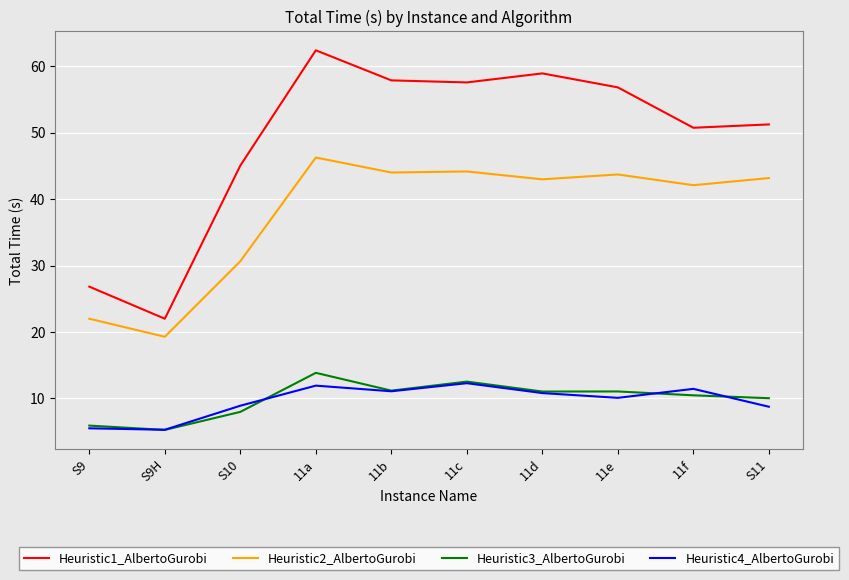

How many lines are shown in the chart?

4